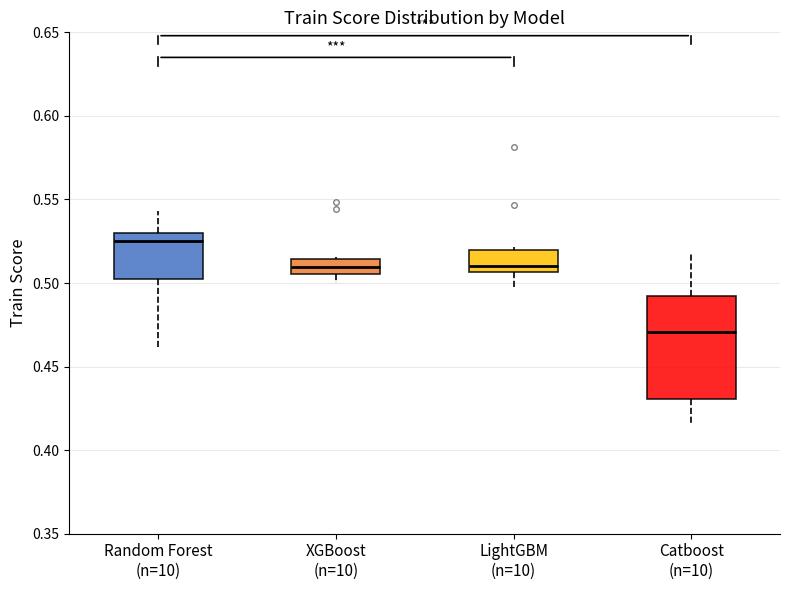

Reading left to right, transcribe this box plot: for each box, give where its median line is, the range the box spans, and where its two whiskers end, as read against the y-axis. The values are not printed on the chart, so give them approximately, as read against the axis.

Random Forest (n=10): median 0.525, box 0.500 to 0.530, whiskers 0.460 to 0.545
XGBoost (n=10): median 0.510, box 0.505 to 0.515, whiskers 0.500 to 0.515
LightGBM (n=10): median 0.510, box 0.505 to 0.520, whiskers 0.495 to 0.520 (just above the box's upper edge)
Catboost (n=10): median 0.470, box 0.430 to 0.490, whiskers 0.415 to 0.520